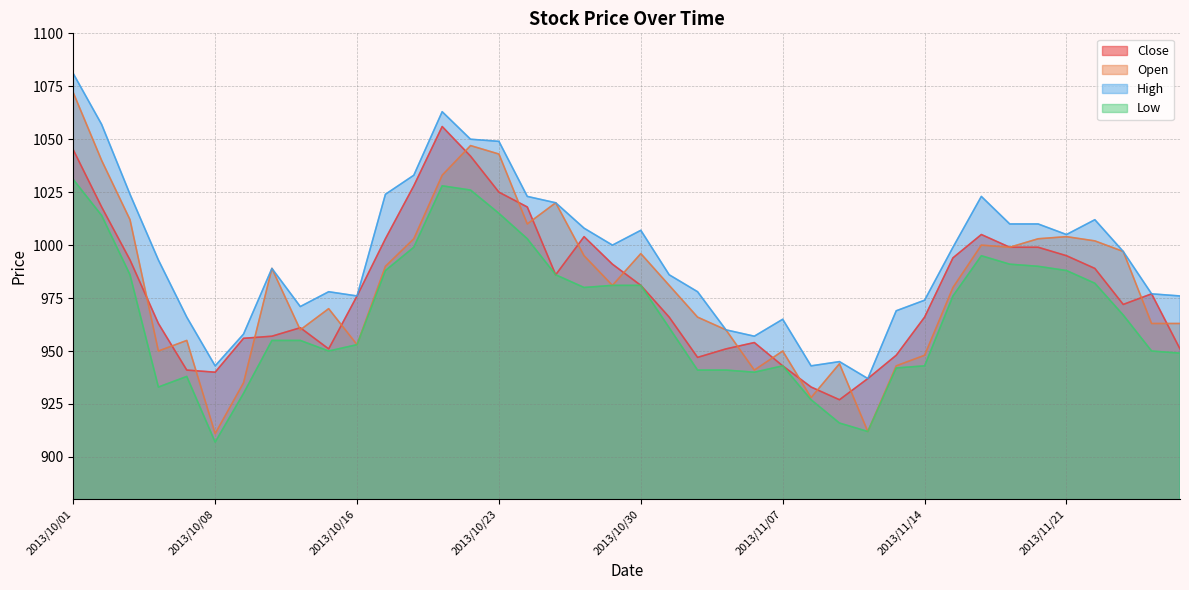

How many lines are shown in the chart?

4